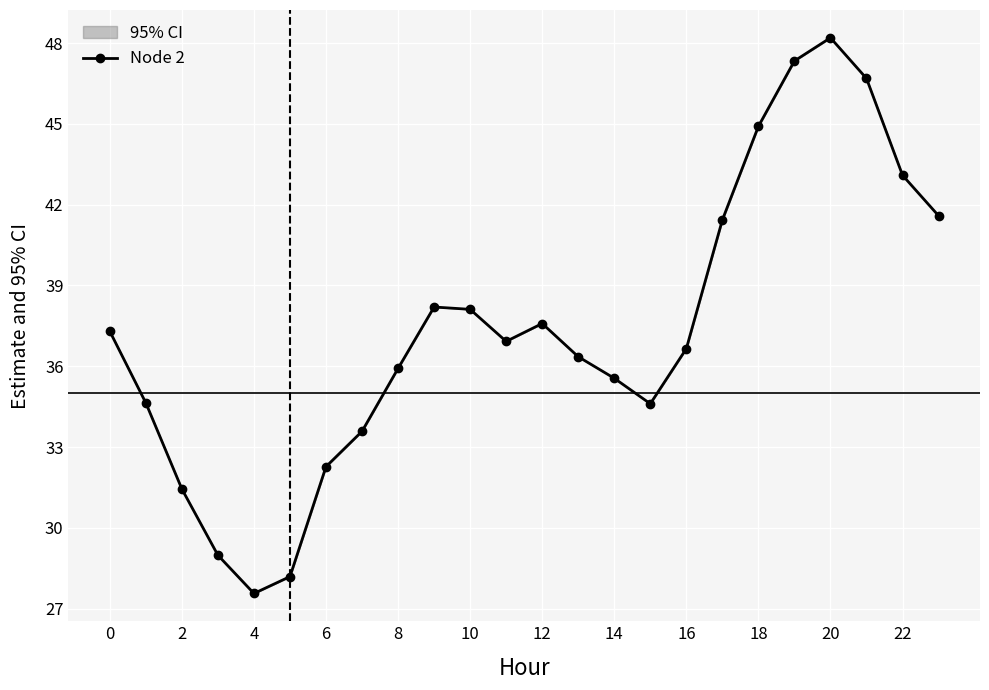

What is the change in value from 16 to 18?

+8.3